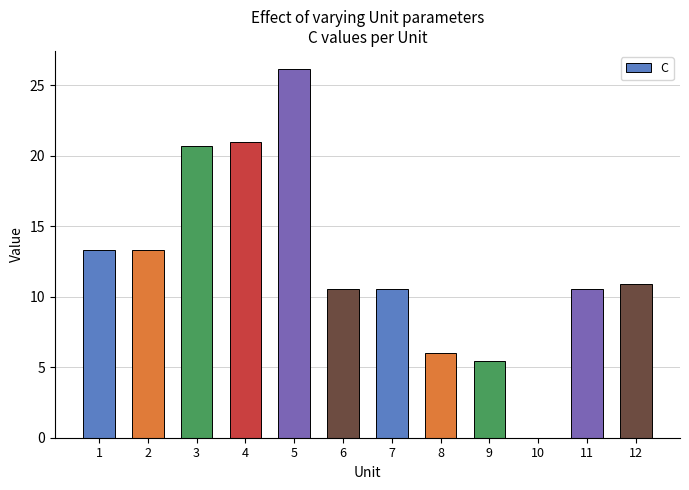

What is the sum of the values at 6 and 9?

16.0